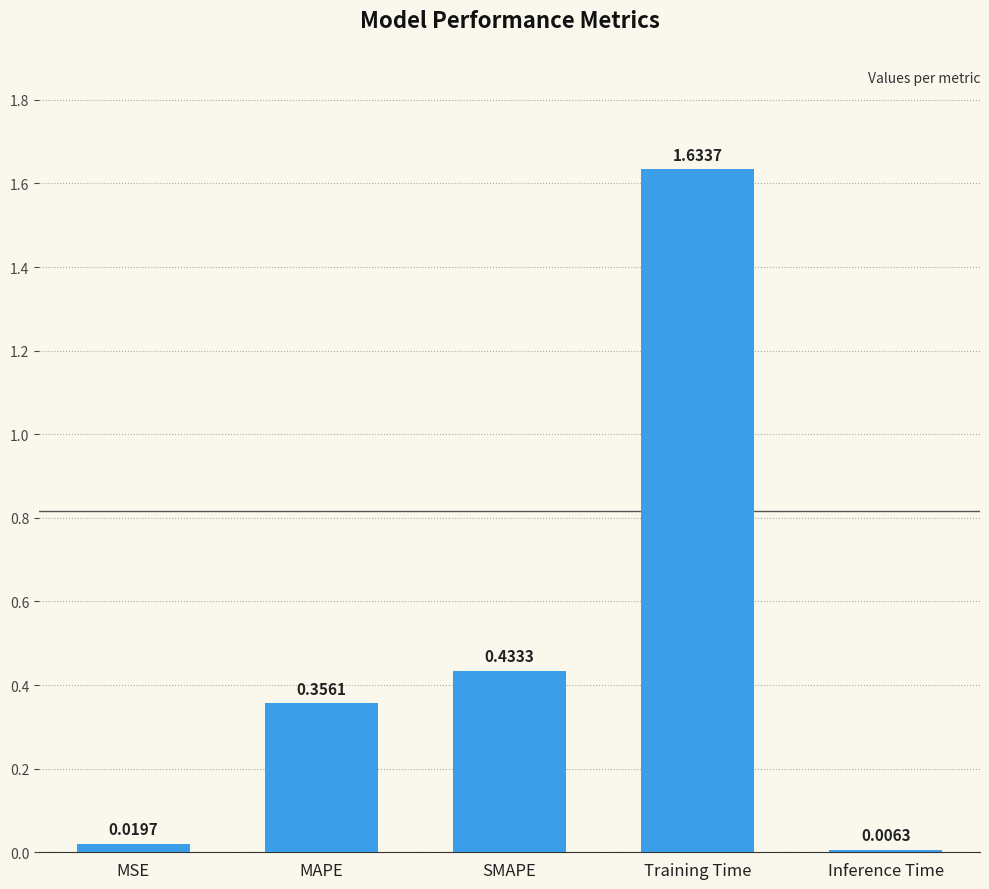

What is the difference between the values at MAPE and Inference Time?

0.3